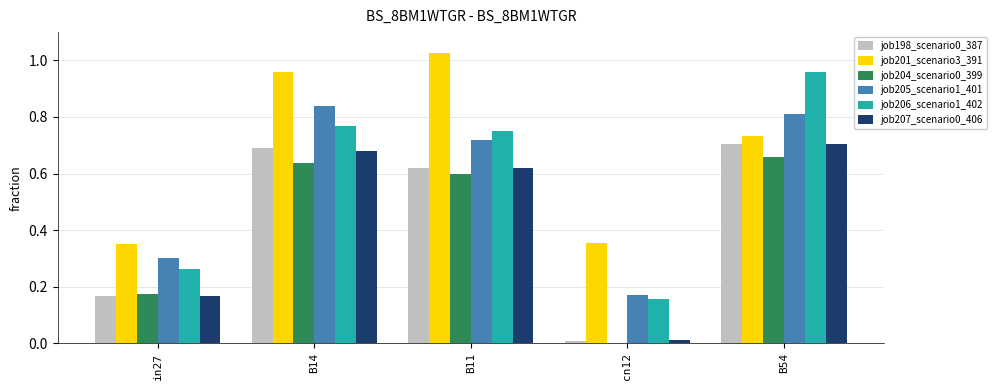

Is the value of job205_scenario1_401 at in27 greater than the value of job206_scenario1_402 at in27?

Yes